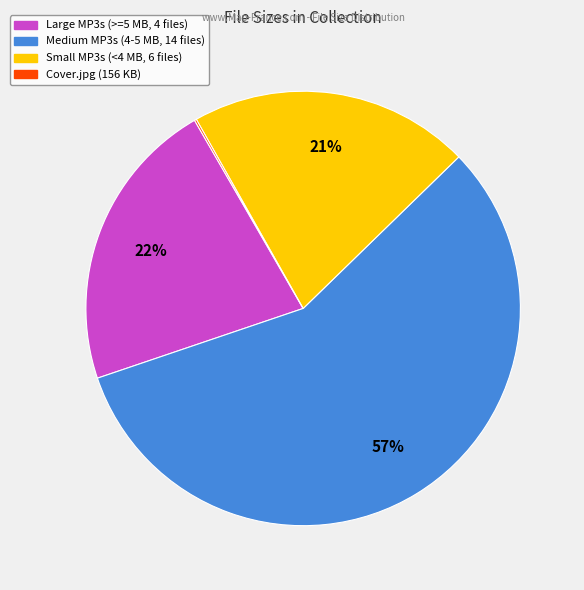

To the nearest percent, what is the average slice percentage?

25%